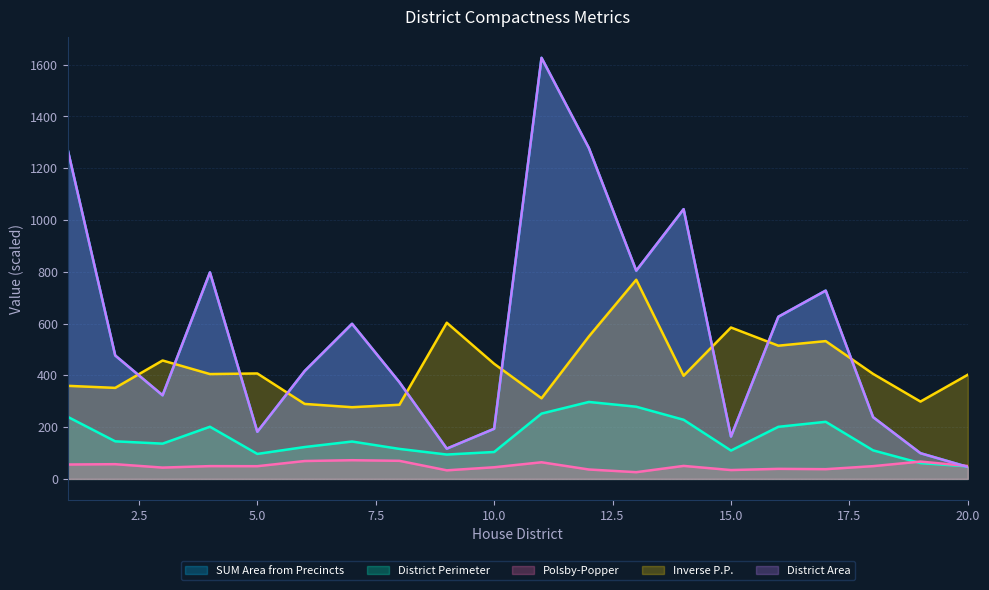

Reading left to right, what are all the values shown in this chart?

SUM Area from Precincts: 1=1269.0	2=476.7	3=322.9	4=797.5	5=182.1	6=416.7	7=599.0	8=373.4	9=116.9	10=193.6	11=1626.2	12=1277.7	13=804.2	14=1041.6	15=163.5	16=626.2	17=727.2	18=238.5	19=99.3	20=46.2
District Perimeter: 1=239.4	2=145.1	3=136.2	4=201.4	5=96.5	6=123.1	7=144.4	8=115.9	9=94.1	10=104.0	11=252.2	12=297.2	13=278.8	14=228.4	15=109.6	16=201.2	17=220.5	18=110.3	19=61.0	20=48.3
Polsby-Popper: 1=55.6	2=56.9	3=43.7	4=49.4	5=49.1	6=69.1	7=72.2	8=69.8	9=33.2	10=45.0	11=64.2	12=36.4	13=26.0	14=50.2	15=34.2	16=38.9	17=37.6	18=49.3	19=67.0	20=49.7
Inverse P.P.: 1=359.4	2=351.5	3=457.3	4=404.9	5=407.2	6=289.6	7=276.9	8=286.4	9=603.1	10=444.5	11=311.3	12=550.1	13=769.1	14=398.4	15=584.7	16=514.5	17=532.2	18=405.6	19=298.7	20=402.2
District Area: 1=1269.0	2=476.7	3=322.9	4=797.5	5=182.1	6=416.7	7=599.0	8=373.4	9=116.9	10=193.6	11=1626.2	12=1277.7	13=804.2	14=1041.6	15=163.5	16=626.2	17=727.2	18=238.5	19=99.3	20=46.2